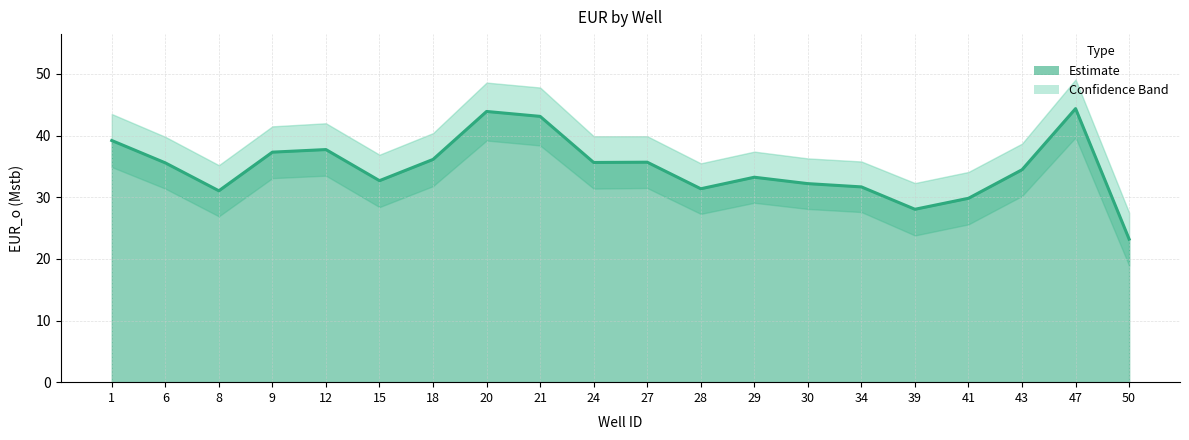

Reading left to right, list all the values displayed in this chart.

1=39.2	6=35.6	8=31.0	9=37.3	12=37.7	15=32.7	18=36.1	20=43.9	21=43.1	24=35.6	27=35.7	28=31.4	29=33.2	30=32.2	34=31.7	39=28.0	41=29.8	43=34.5	47=44.4	50=23.2